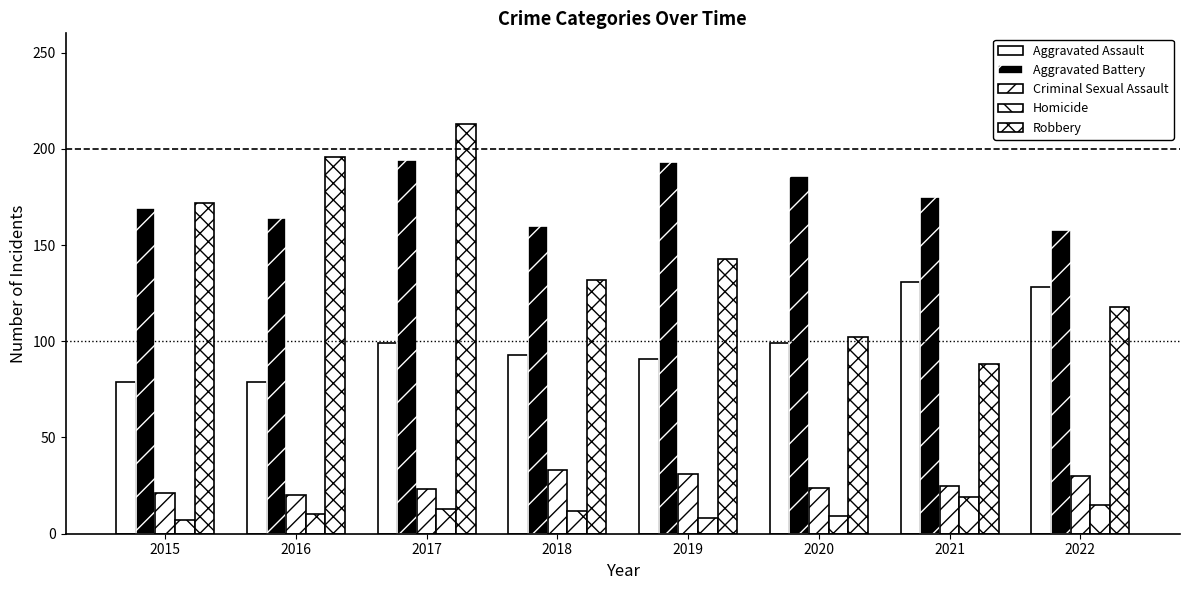

What is the maximum value shown in the chart?

213